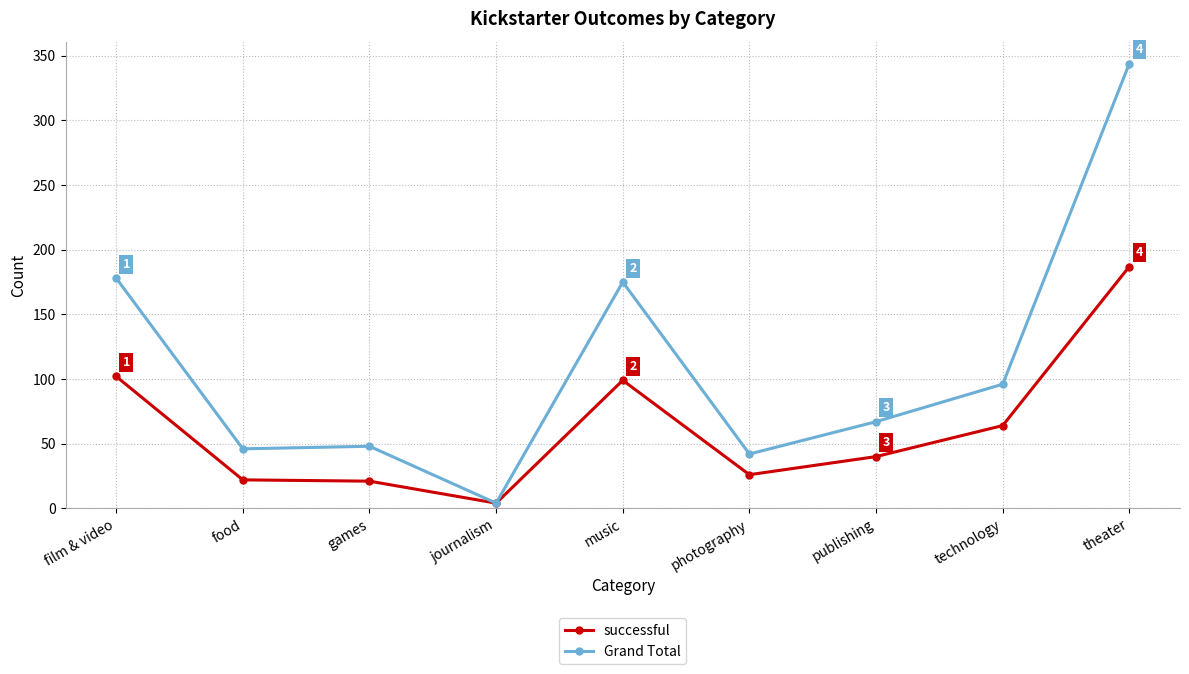

List the series in order of their peak value, highest first.

Grand Total, successful